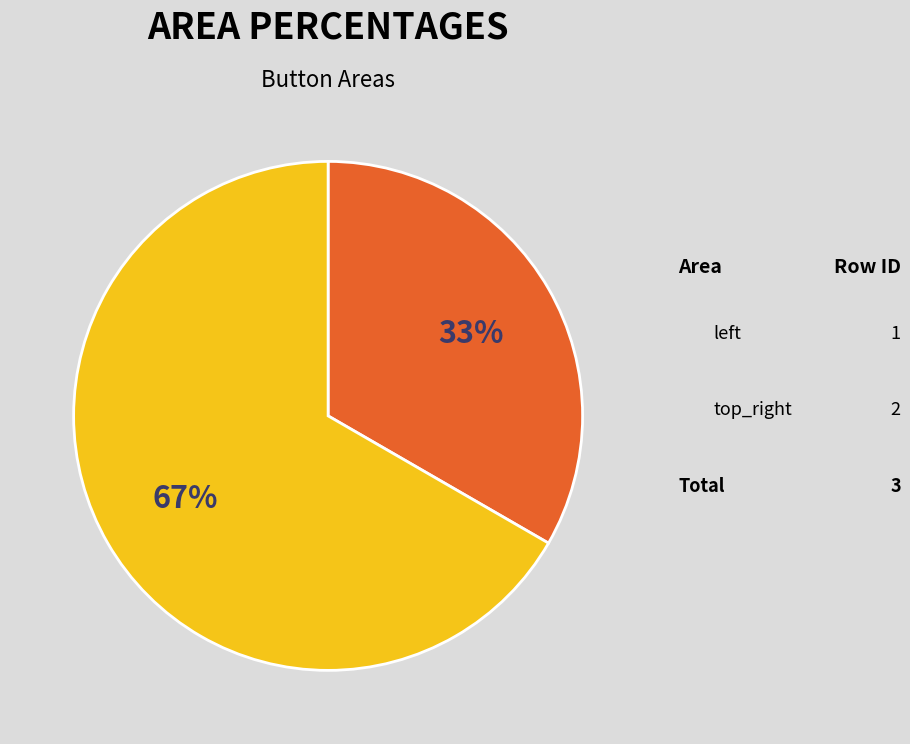

Rank the categories by value from highest to lowest.

top_right, left